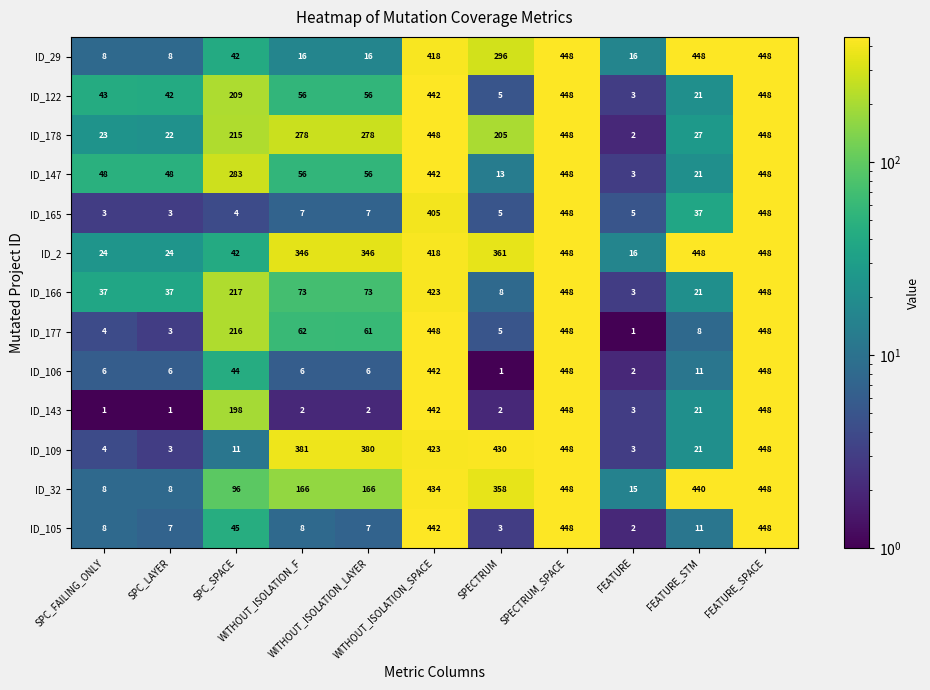

What is the greatest value displayed?

448